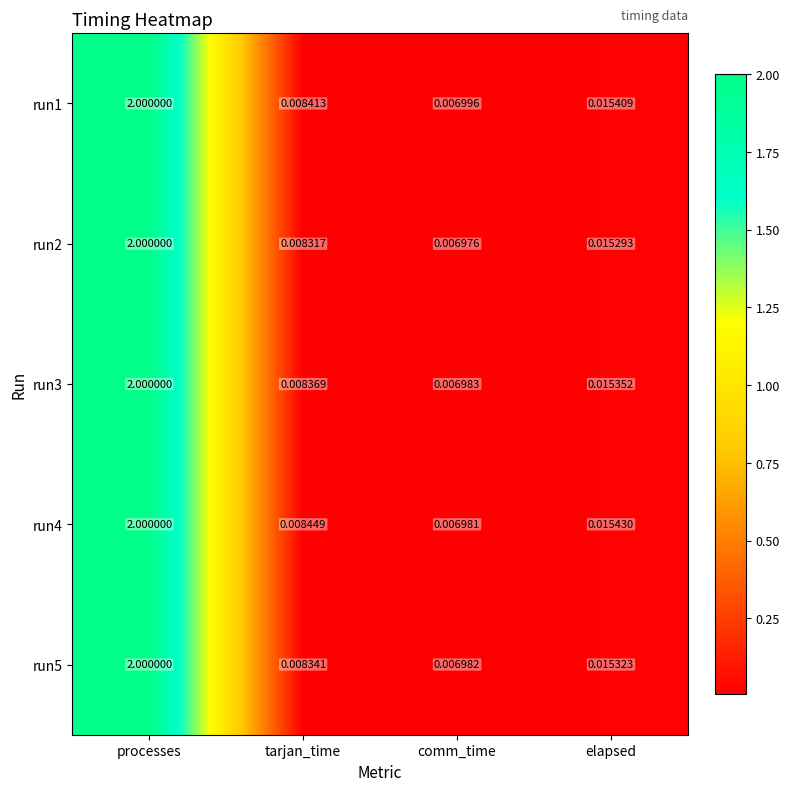

At which category does the chart reach its minimum across all series?

comm_time